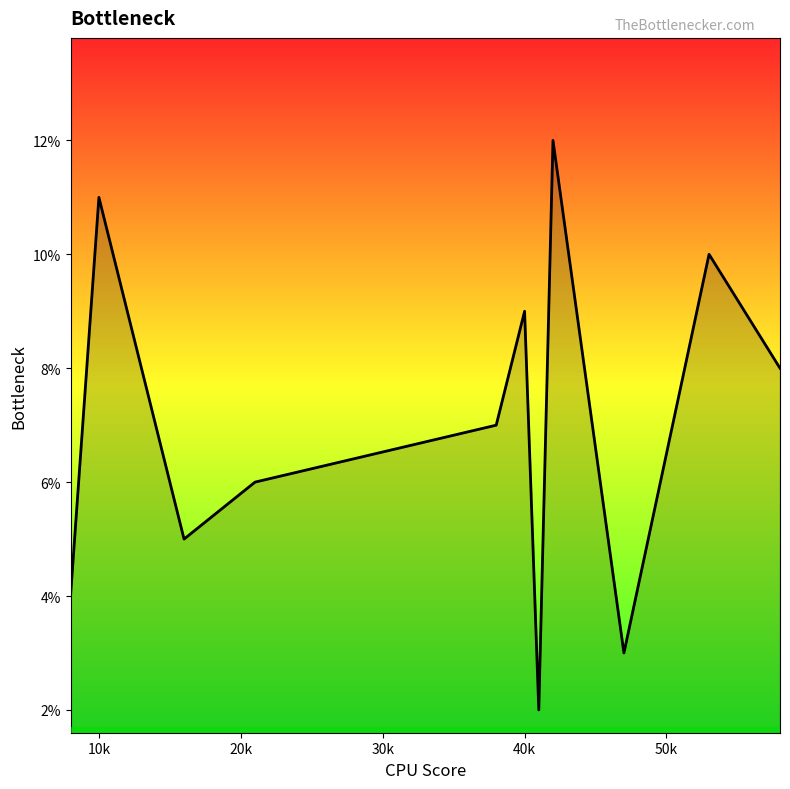

What is the greatest value displayed?

12.0